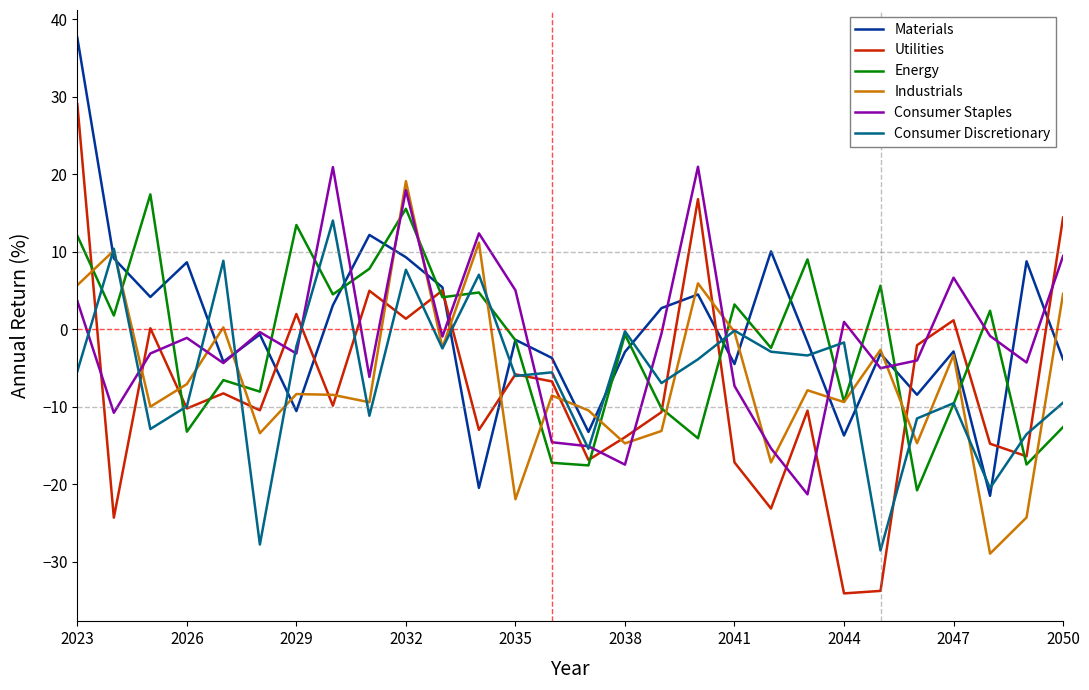

What is the maximum value shown in the chart?

37.6